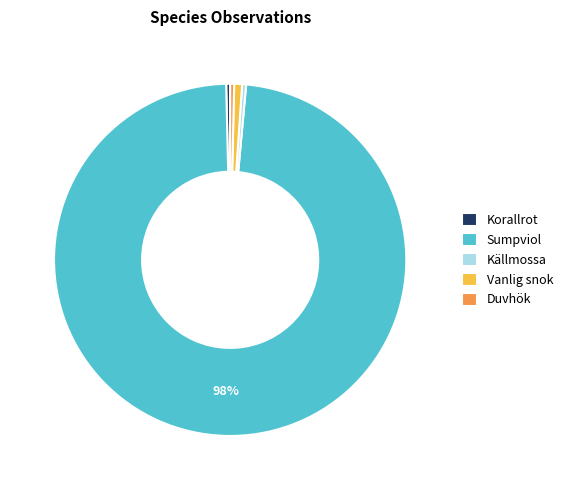

What is the largest slice in the pie chart?

Sumpviol